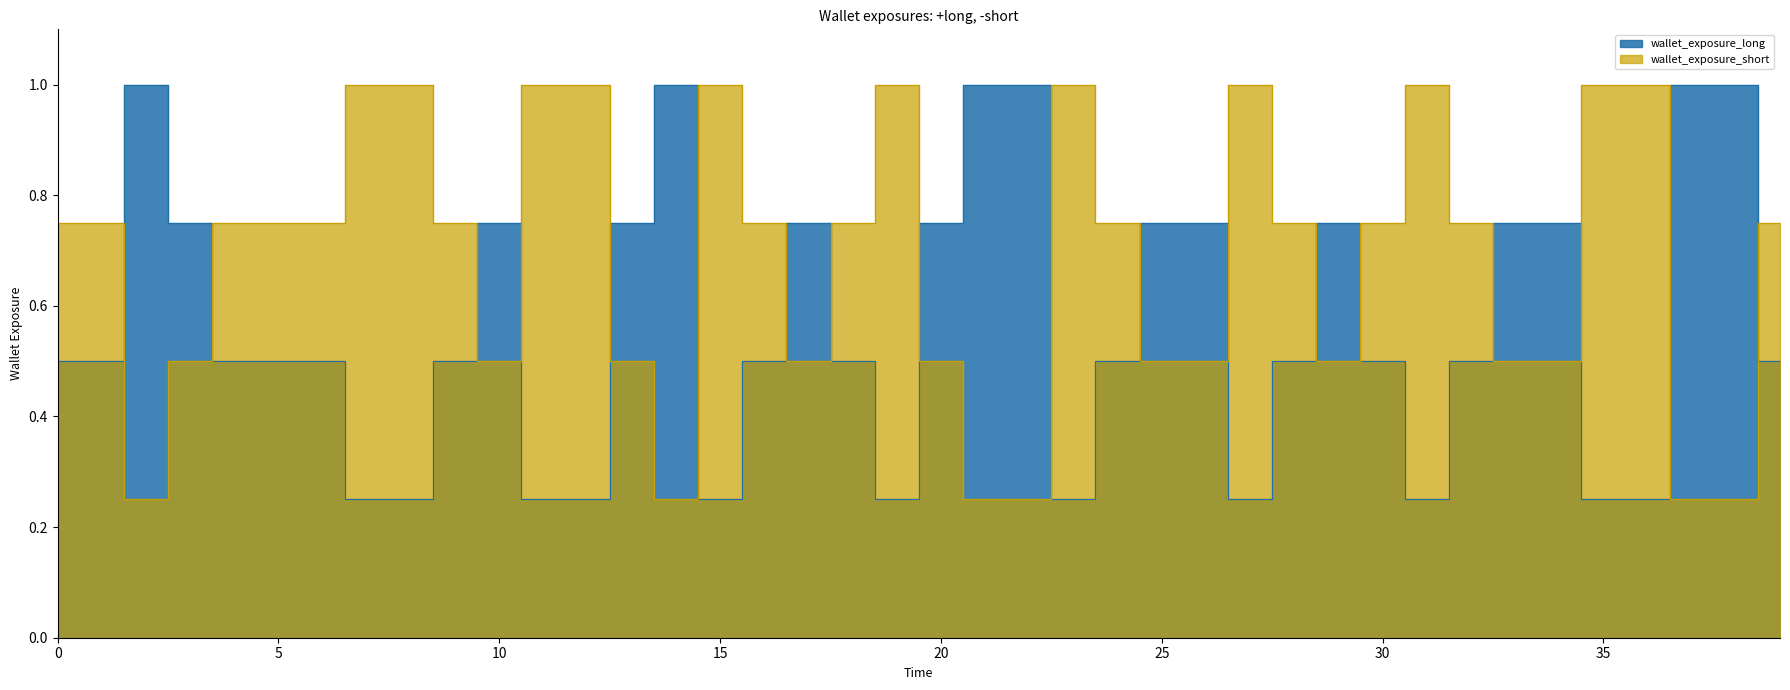

The Value A series shows 0.8 at 34. True or false?

True